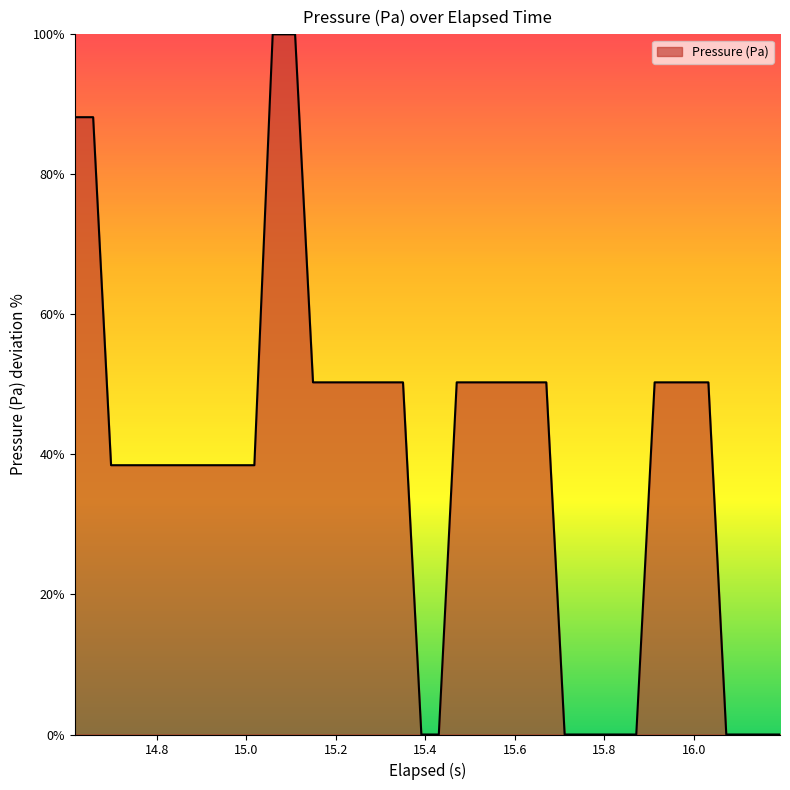

What is the maximum value shown in the chart?

100.0